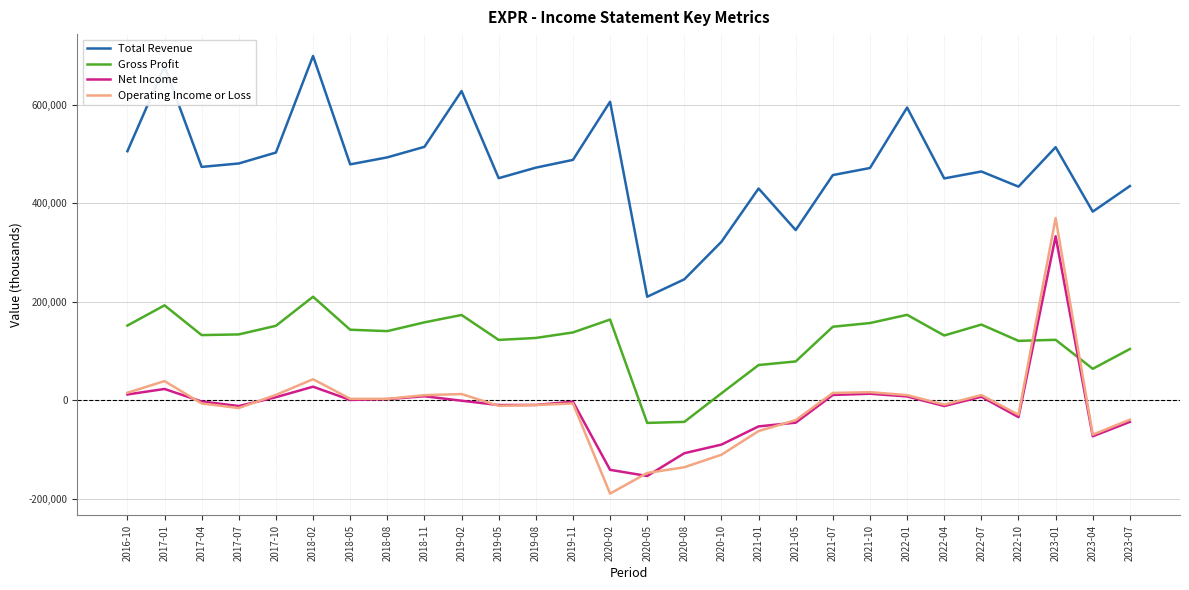

True or false: Net Income has more than 0 interior local peaks.

True